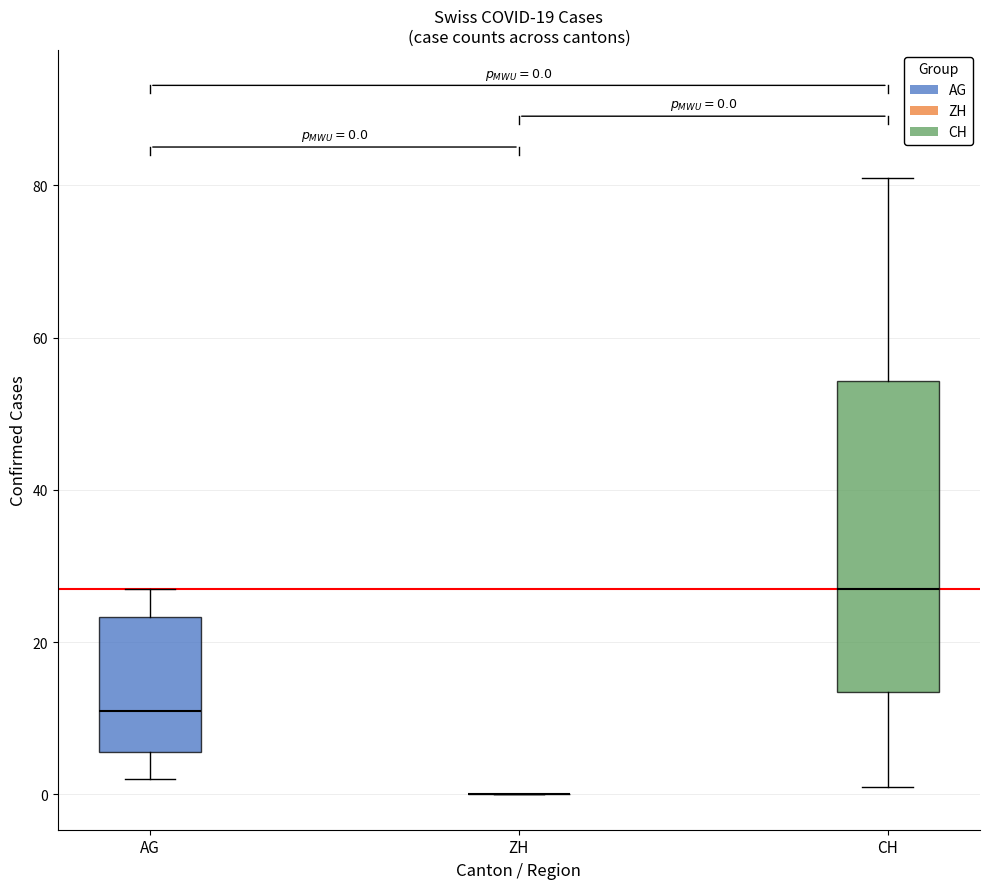

Comparing the boxes themselves (not the whiskers), which one is the tallest?

CH